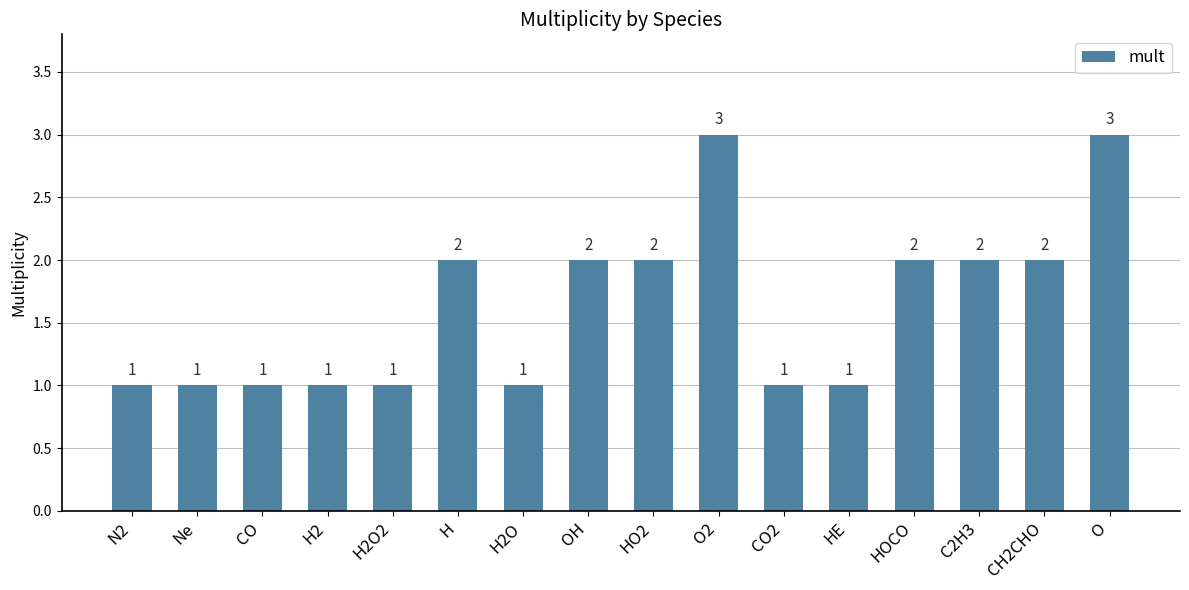

What is the greatest value displayed?

3